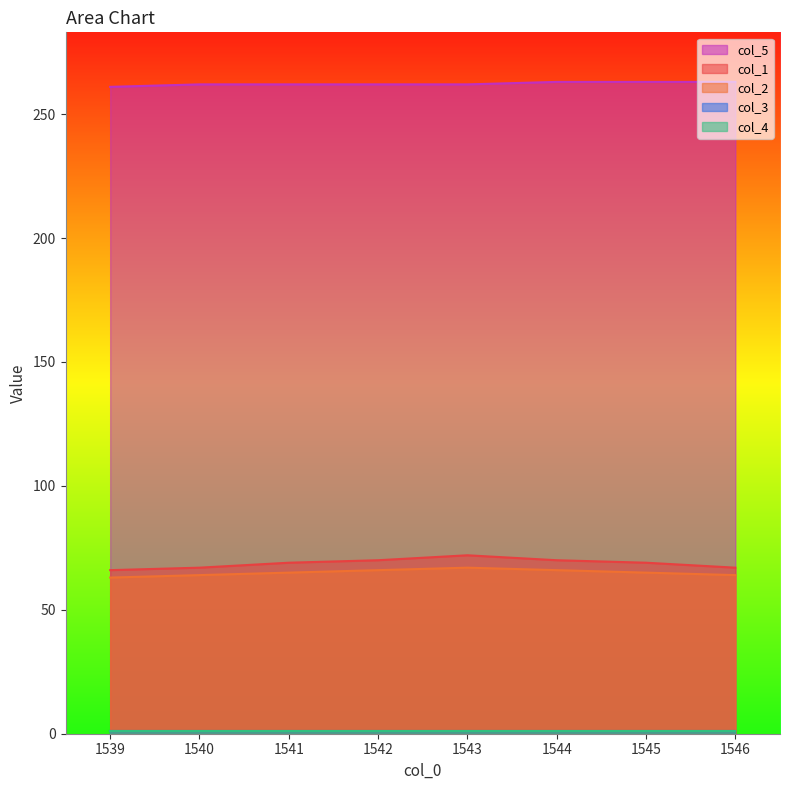

Is it true that col_5 equals 394 at 1543?

False